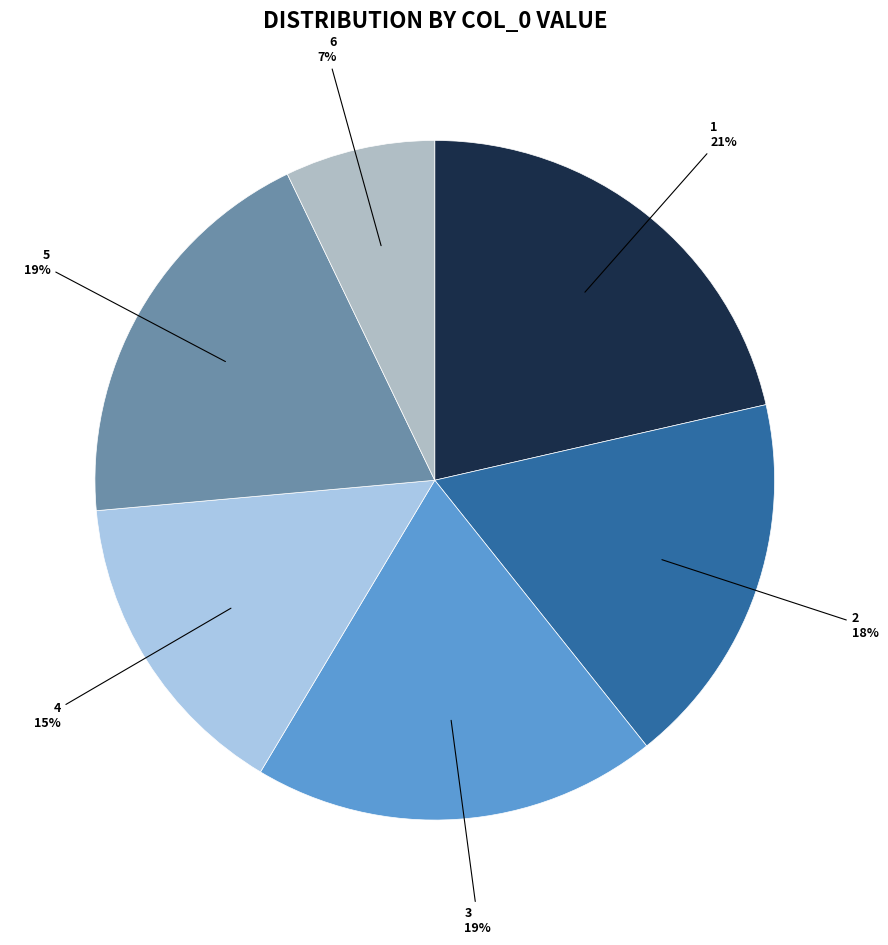

Is it true that 3 is 19% of the pie?

True